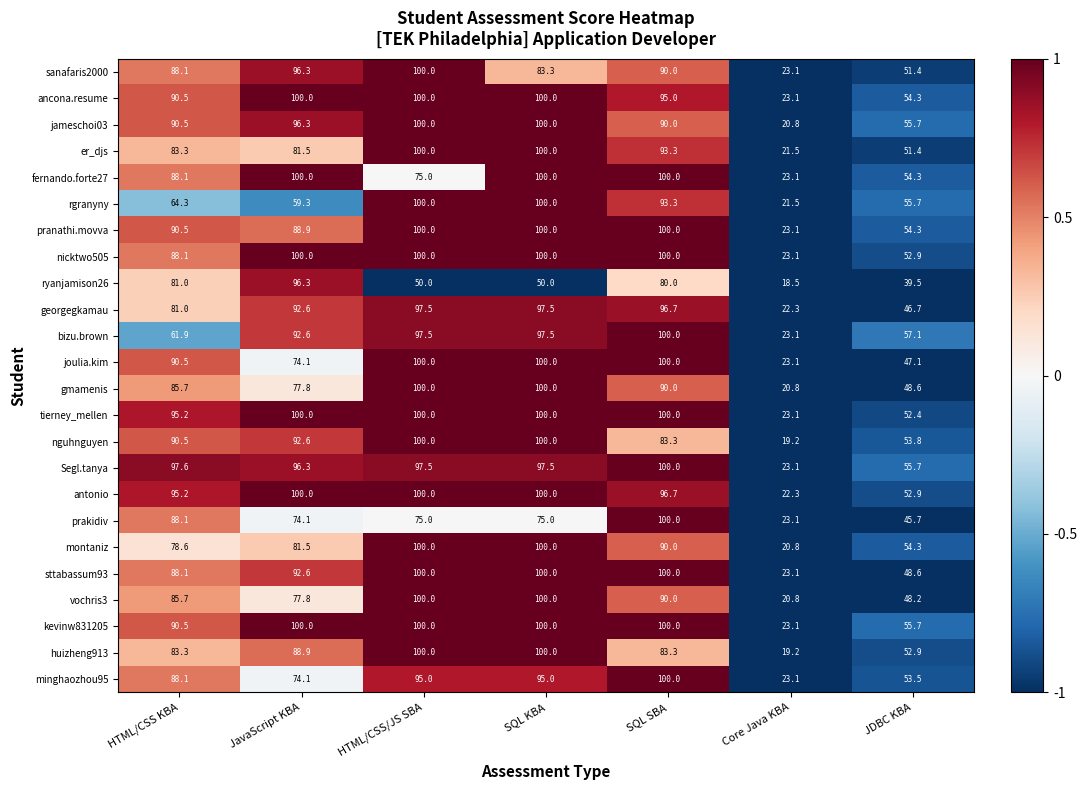

Which series has the largest total across all categories?

tierney_mellen